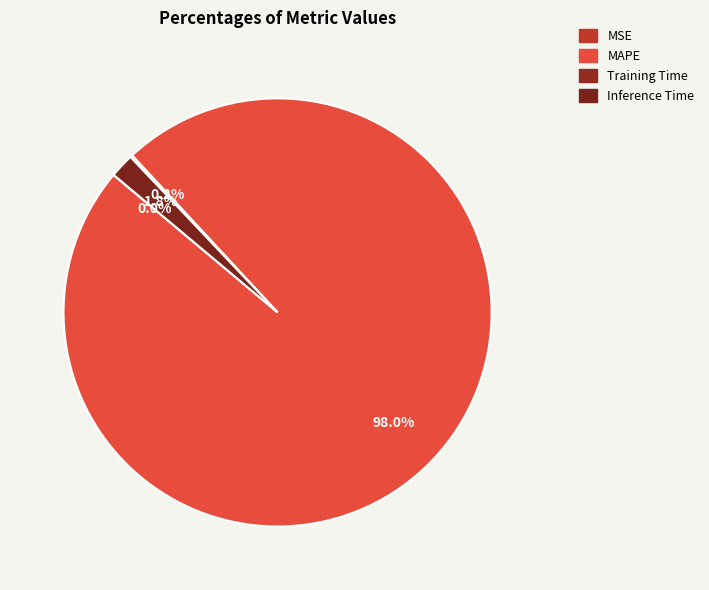

Between Inference Time and Training Time, which is larger?

Inference Time